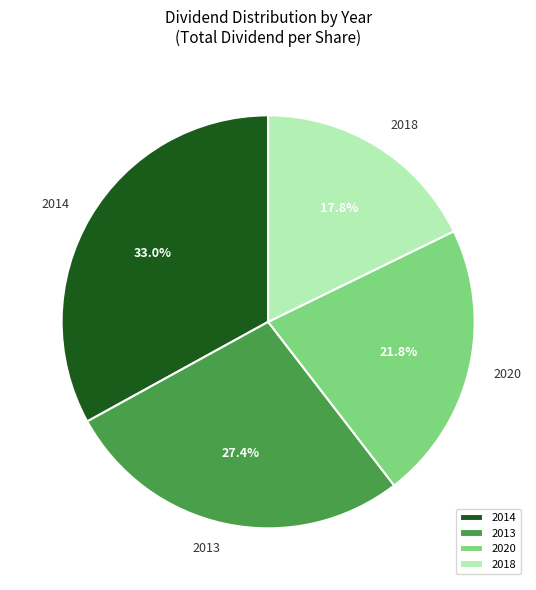

Which slice is the largest?

2014